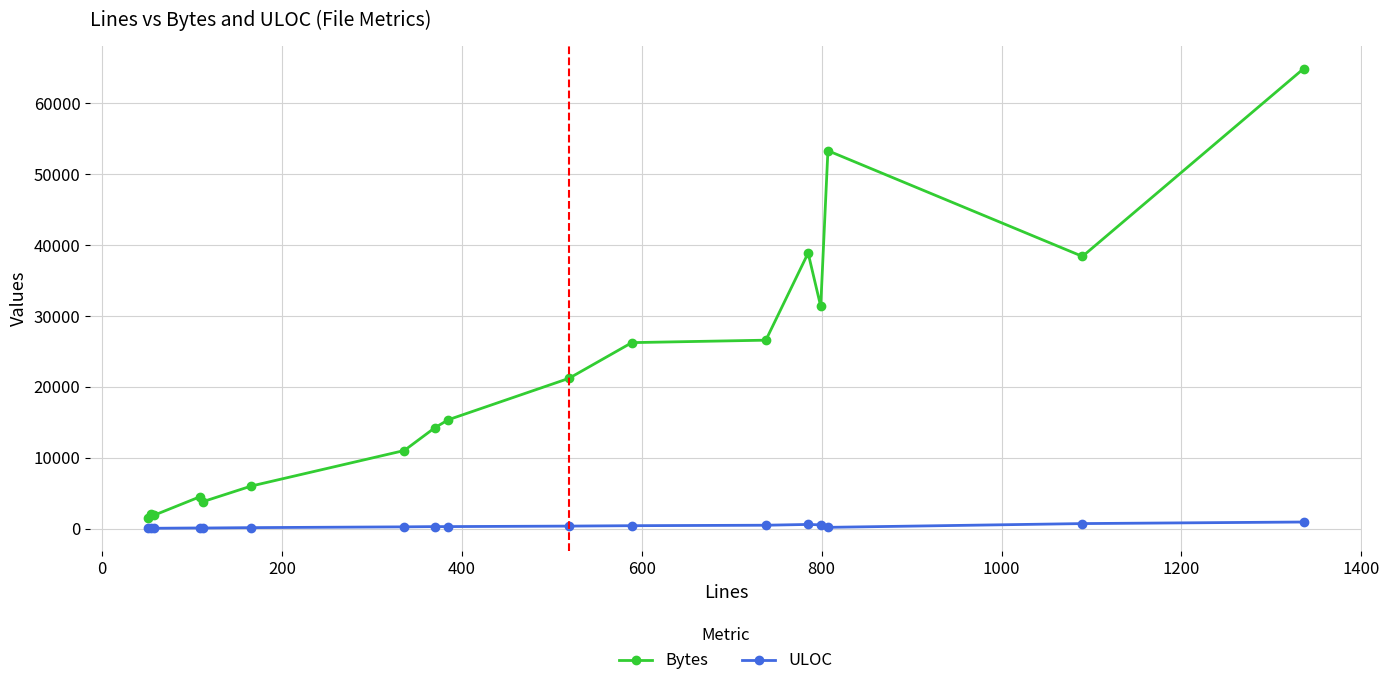

What is the sum of all ULOC values?

5468